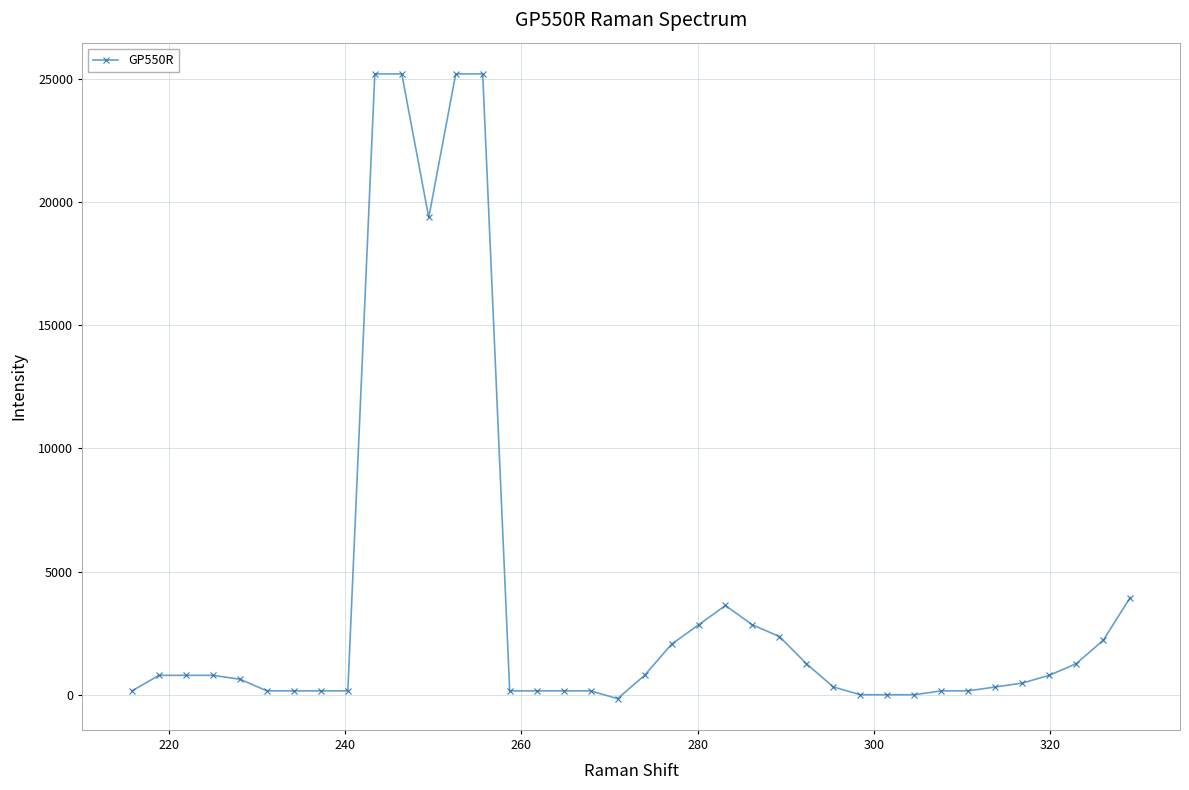

What is the value of the 13th point from the left?

25196.9